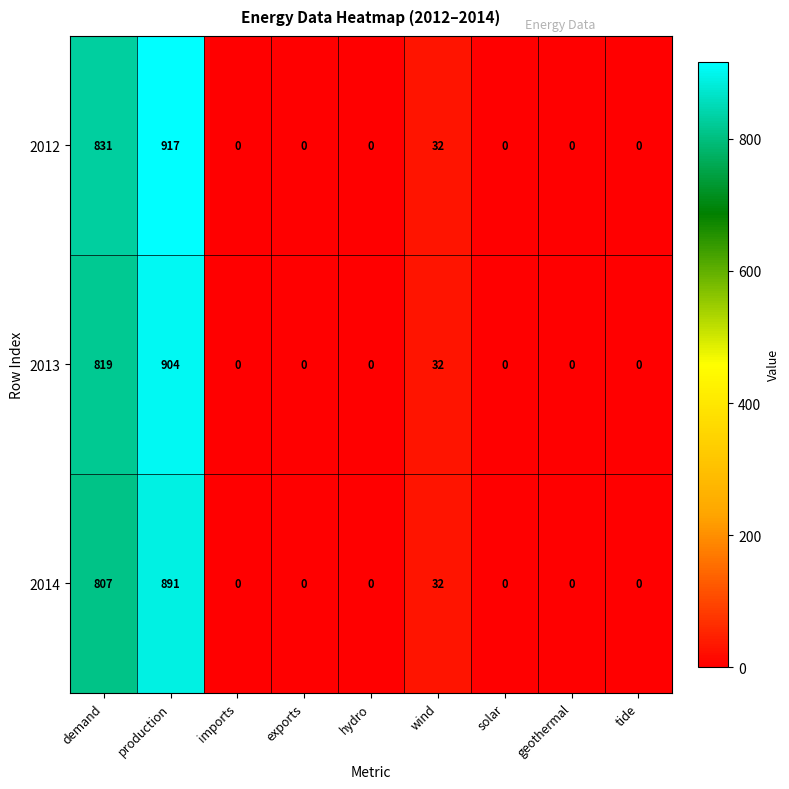

Which series has the largest range (max minus min)?

2012